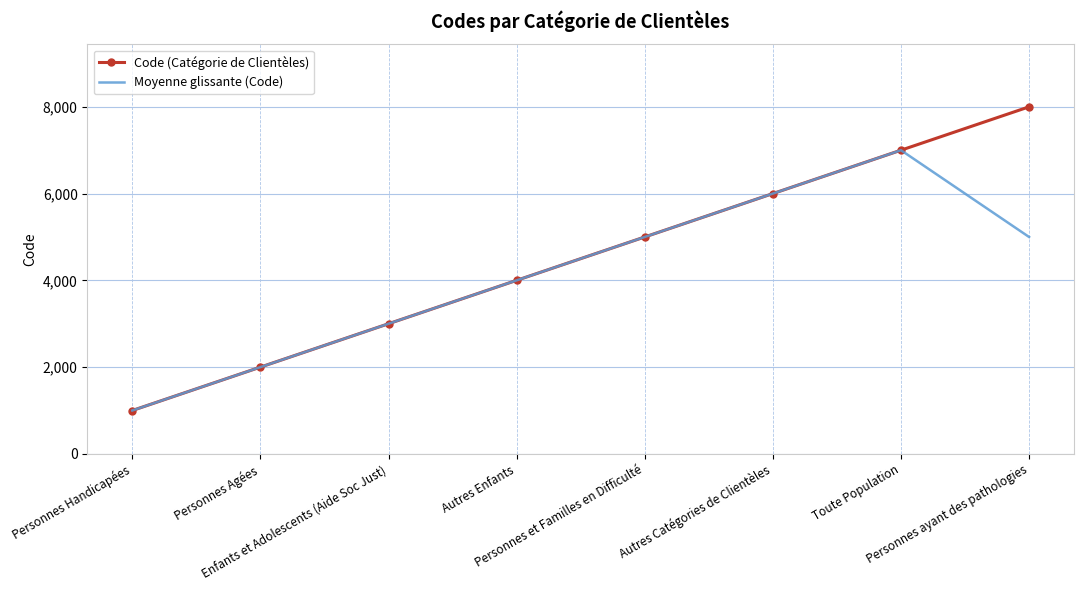

What is the smallest value displayed?

1000.0